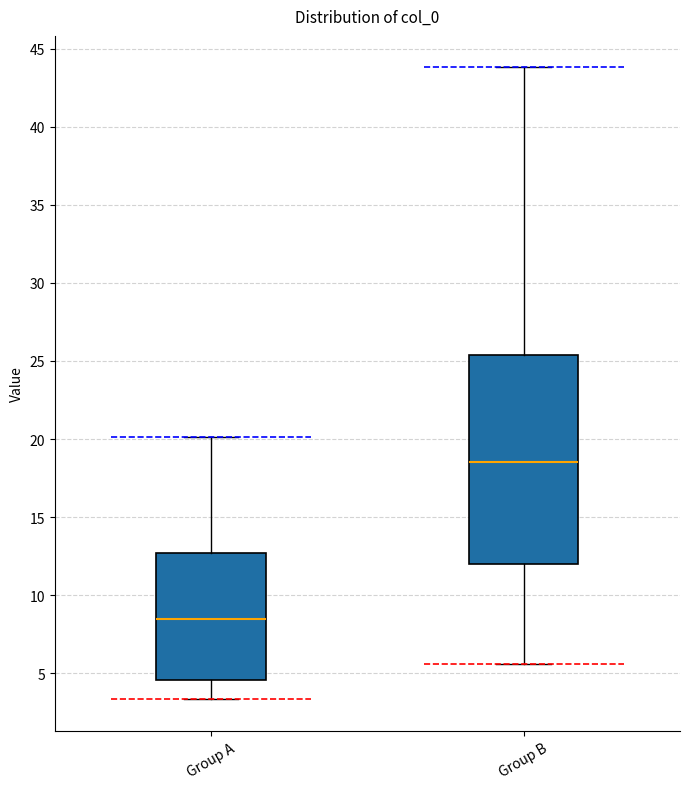

Which box has the highest median line?

Group B